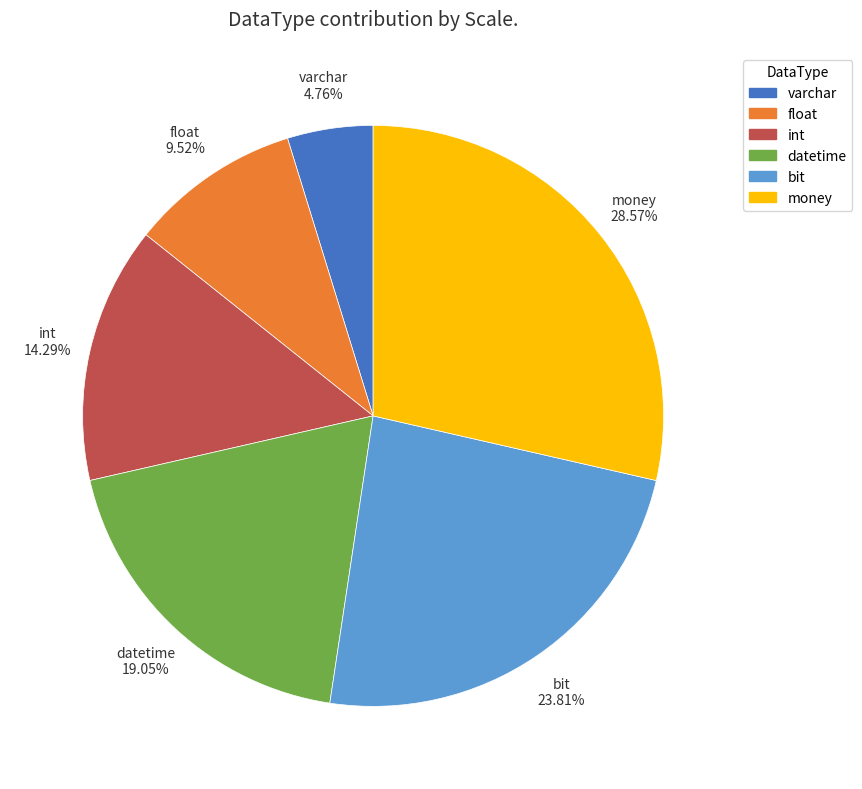

To the nearest percent, what percentage of the pie is float?

10%